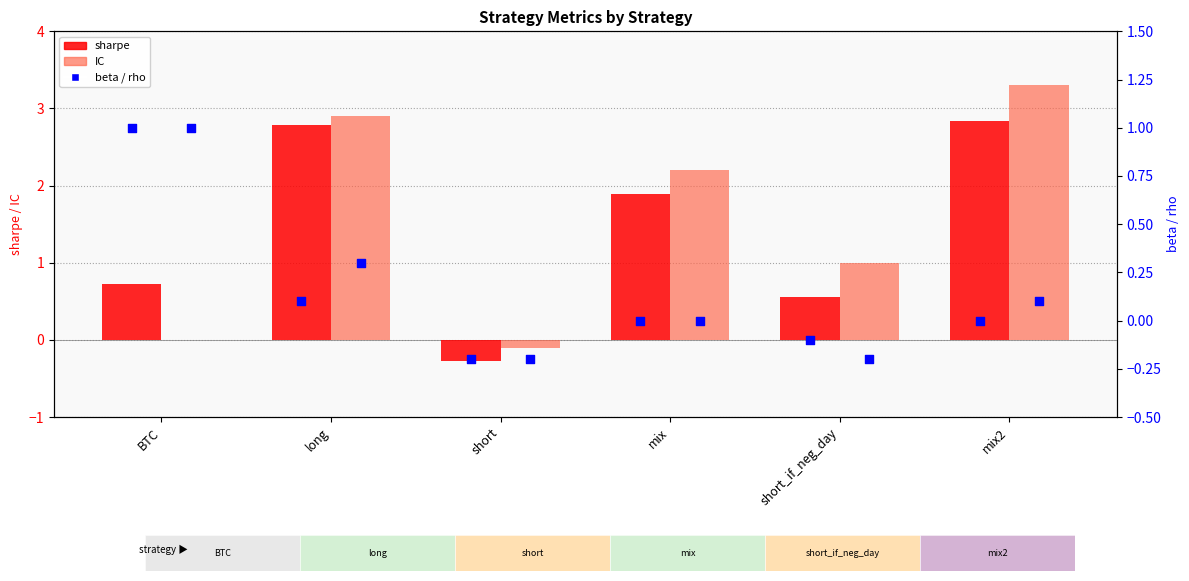

Which series has the largest total across all categories?

IC